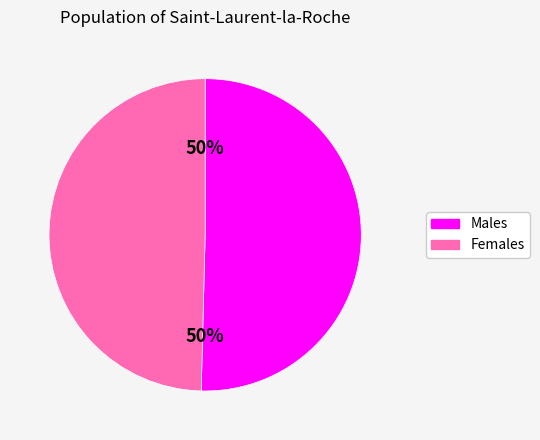

How many slices are in this pie chart?

2